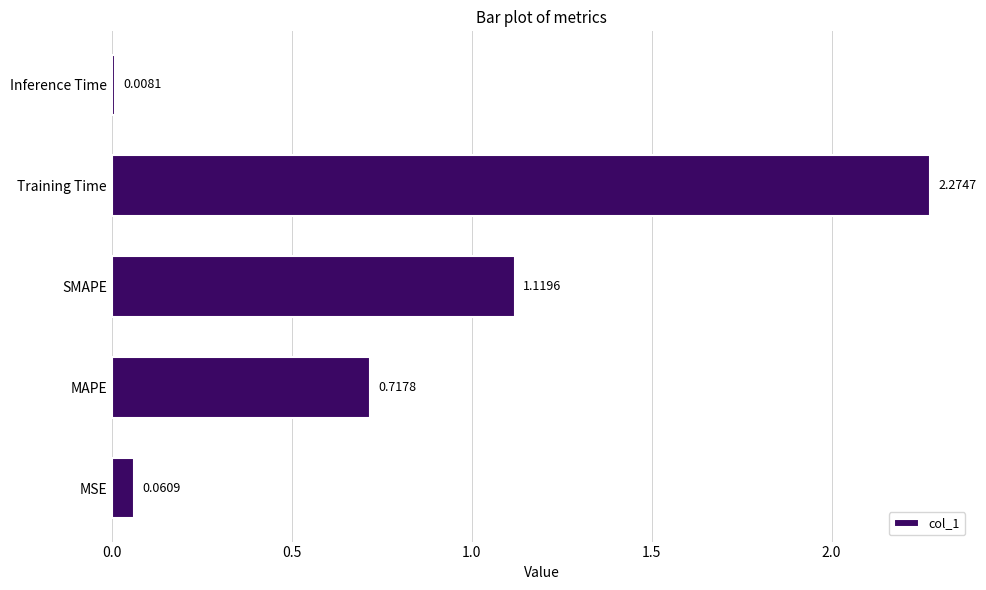

Rank the categories by value from lowest to highest.

Inference Time, MSE, MAPE, SMAPE, Training Time